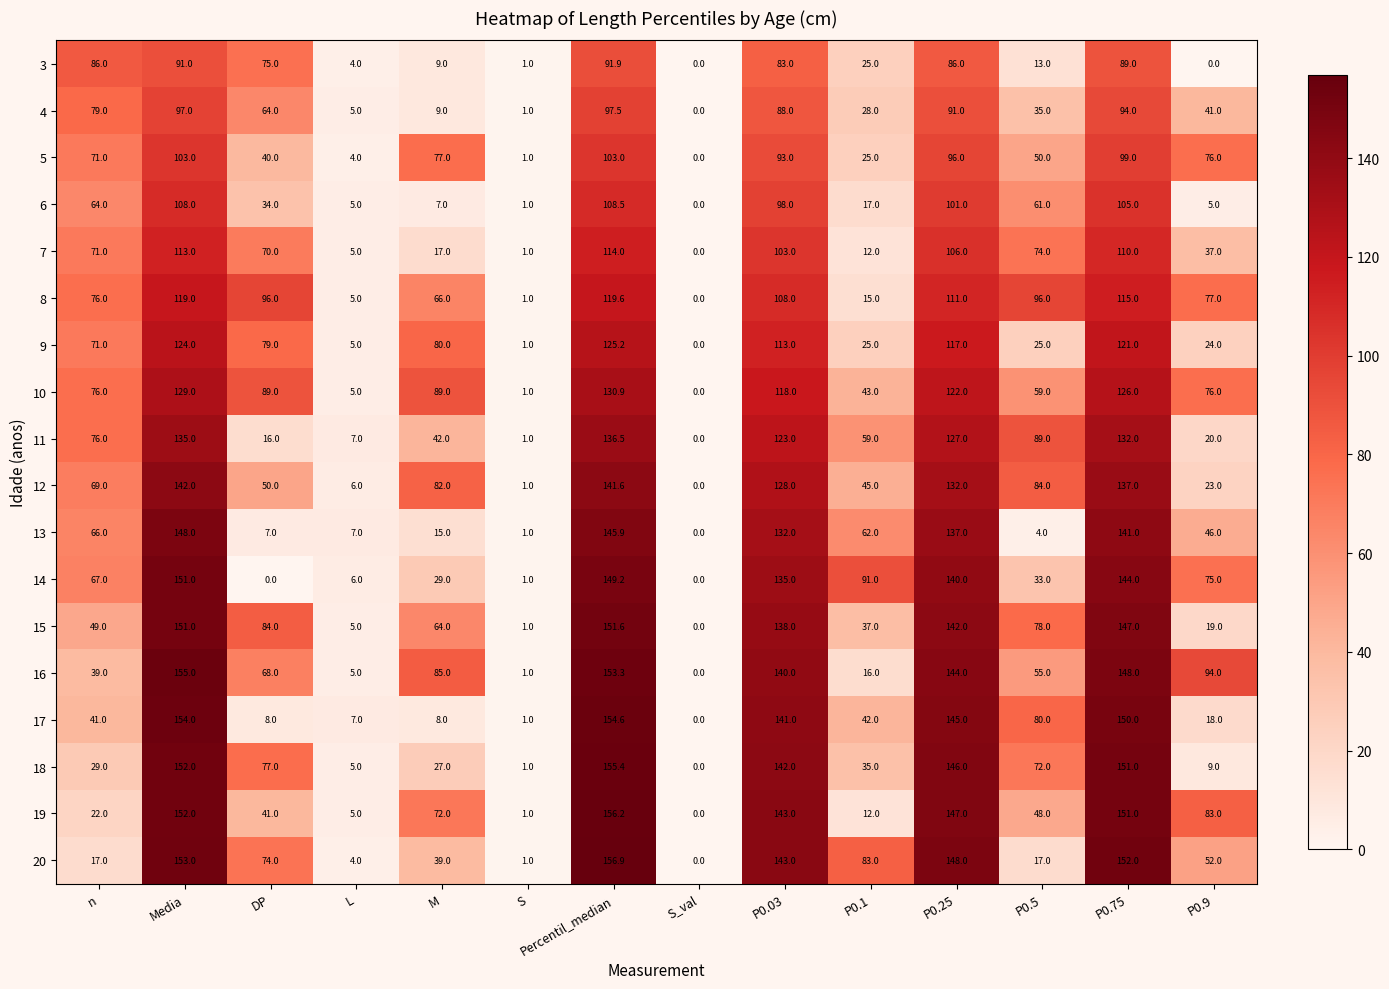

The value of 17 at P0.9 is 18.0. True or false?

True